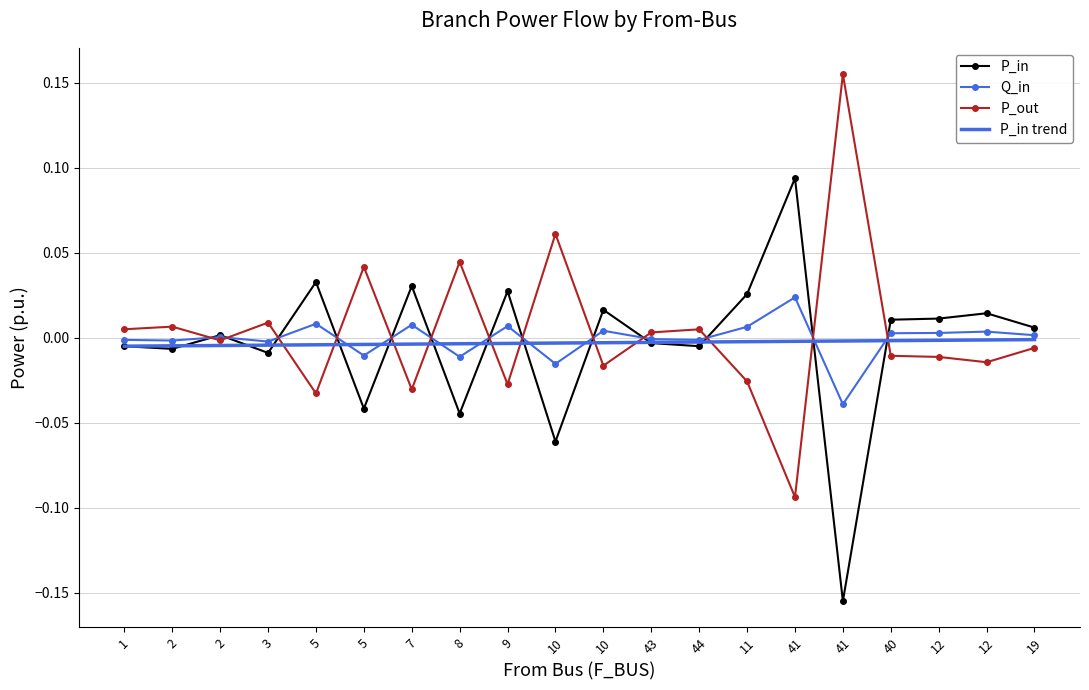

What are all the series names shown in the legend?

P_in, Q_in, P_out, P_in trend